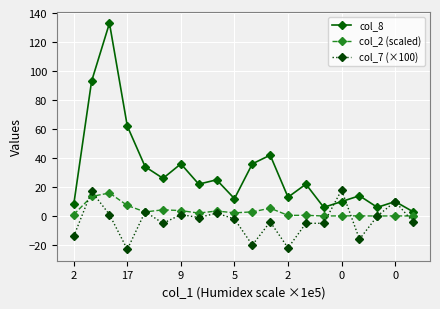

Rank the series by their maximum value, from lowest to highest.

col_2 (scaled), col_7 (×100), col_8